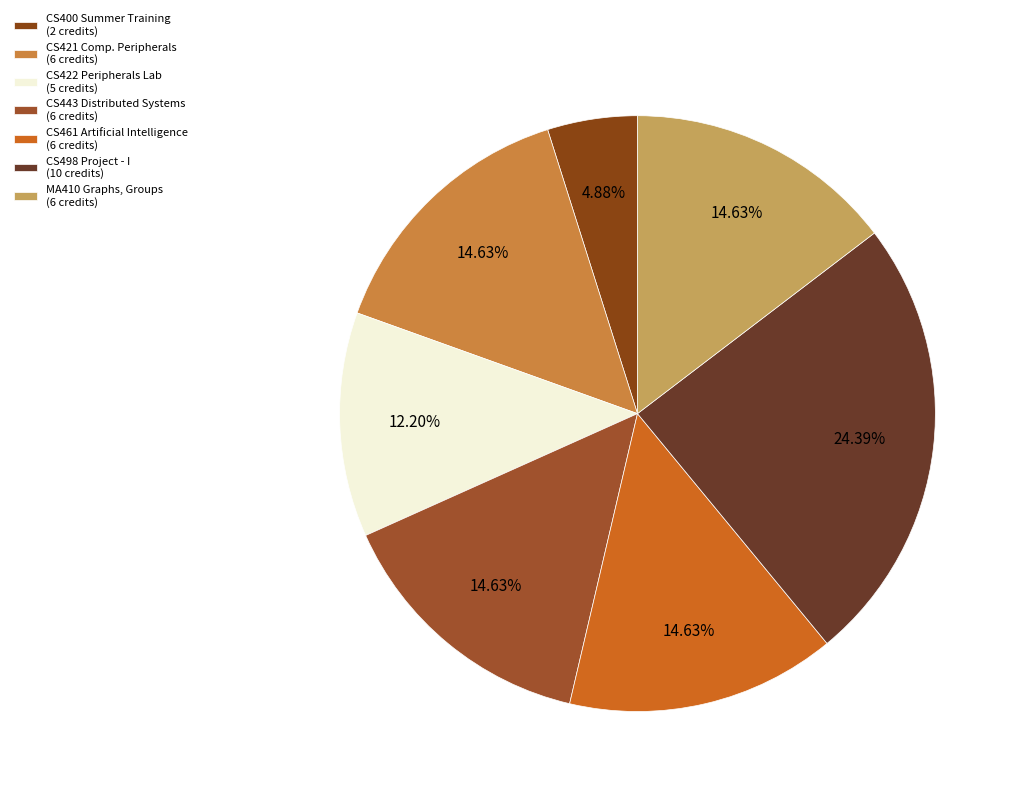

Count the number of slices in the pie.

7